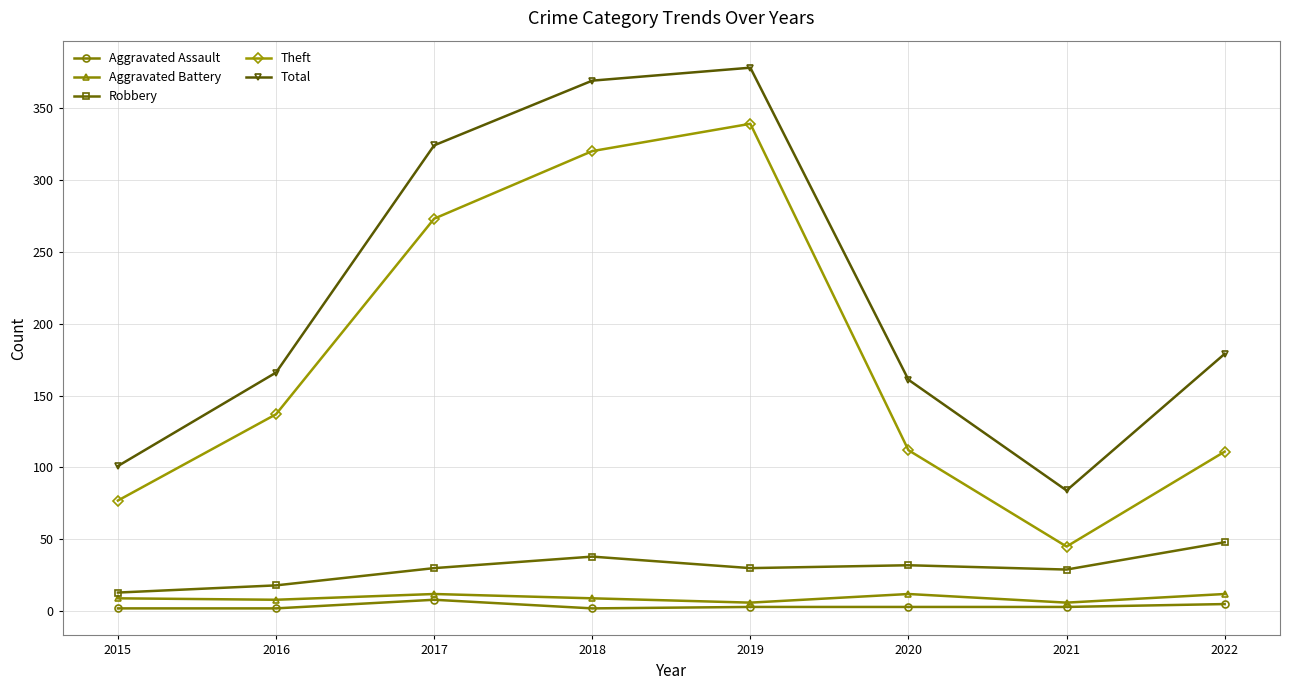

The Theft series shows 101 at 2015. True or false?

False